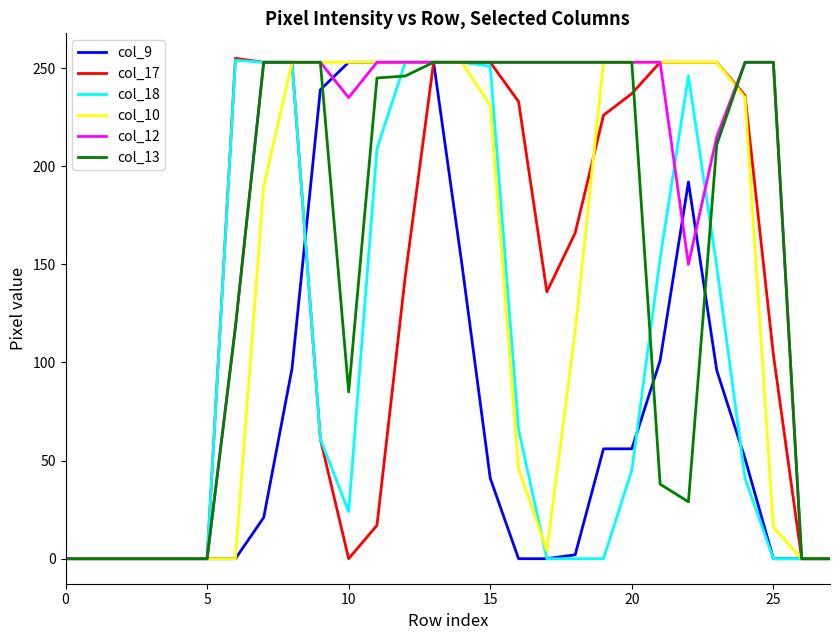

Which series has the largest total across all categories?

col_12